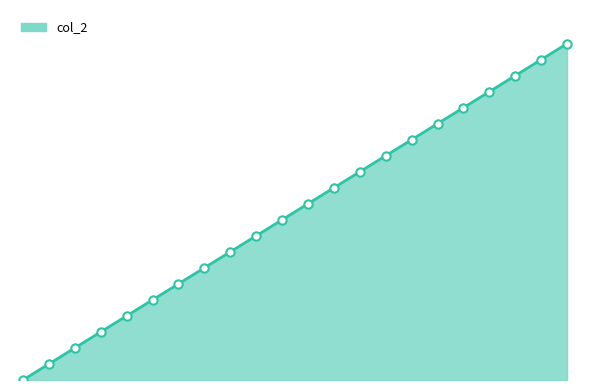

Does the chart have visible grid lines?

No